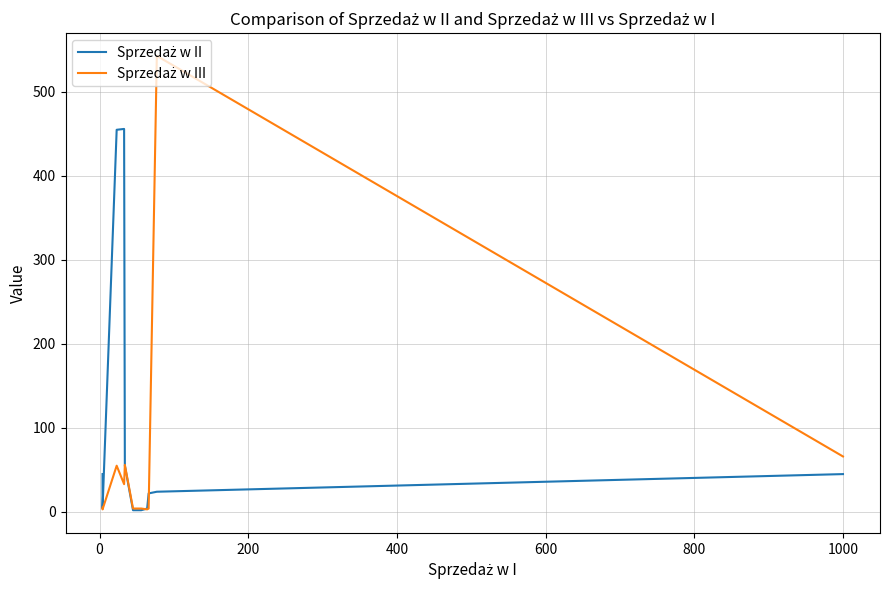

Is this an area chart (filled region under the line)?

No